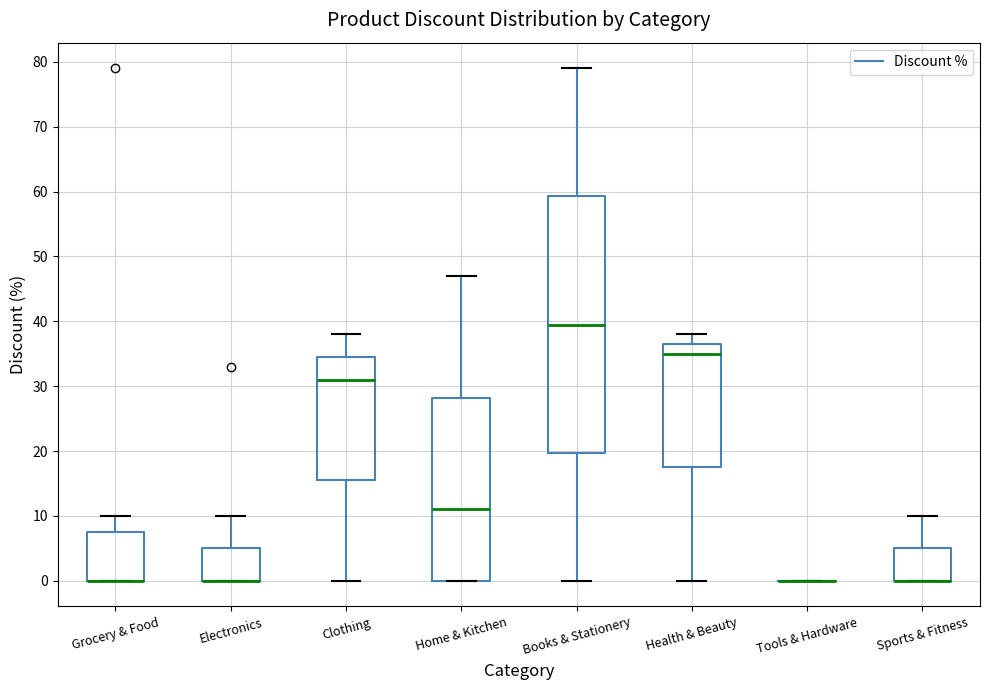

Where is the lower edge of the box for Health & Beauty on the y-axis? The values are not printed on the chart, so give them approximately, as read against the axis.

18